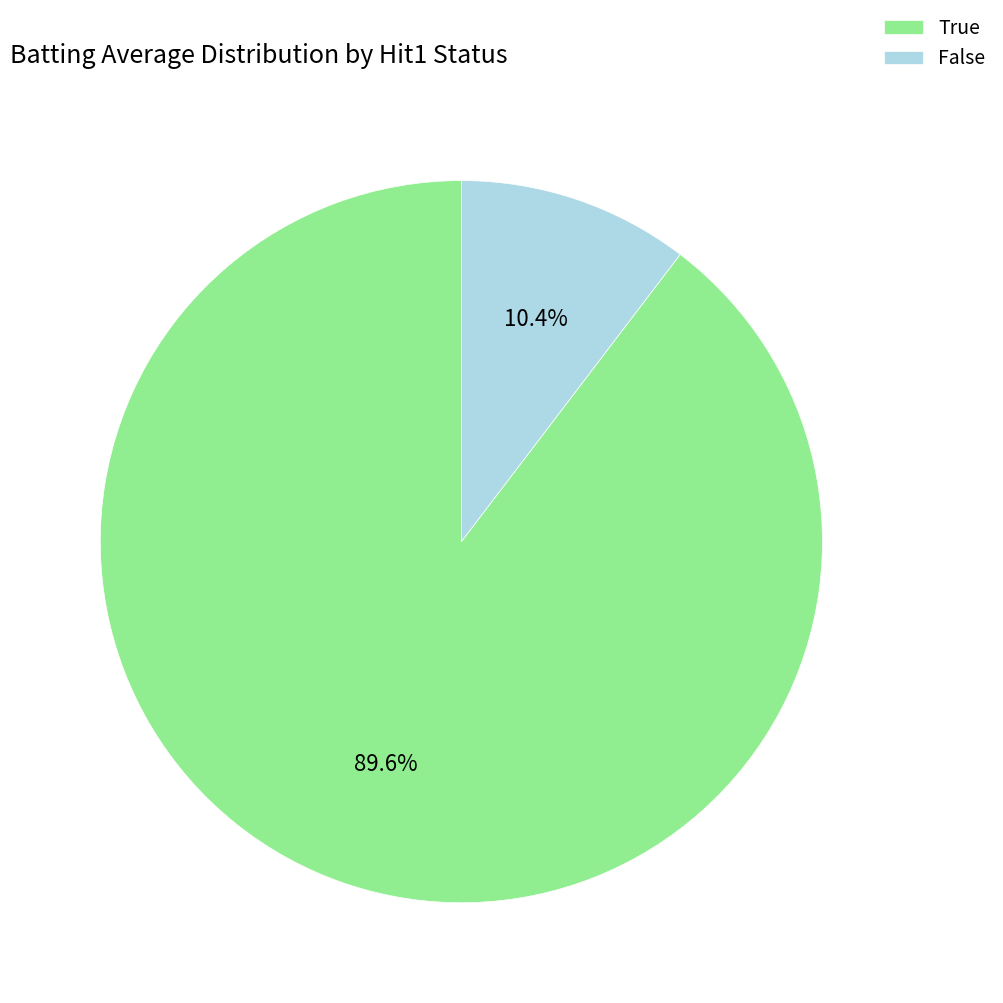

Does False represent more than half of the total?

No